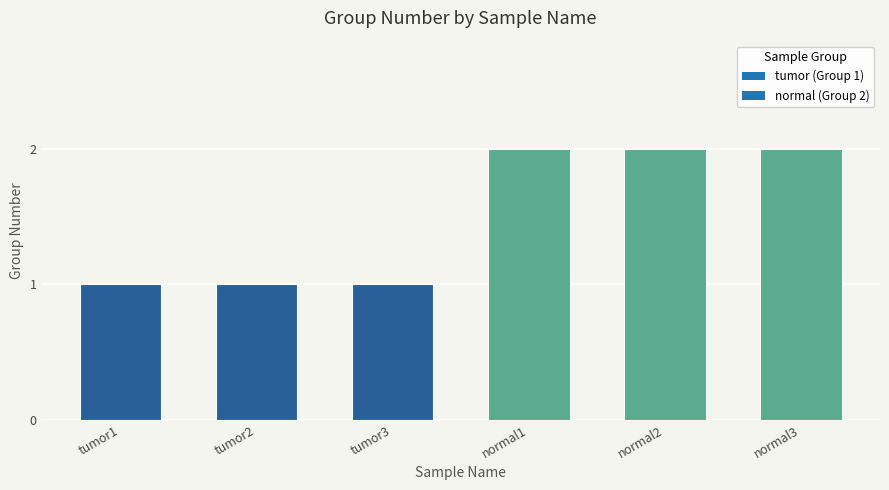

What is the label of the 2nd bar from the right?

normal2